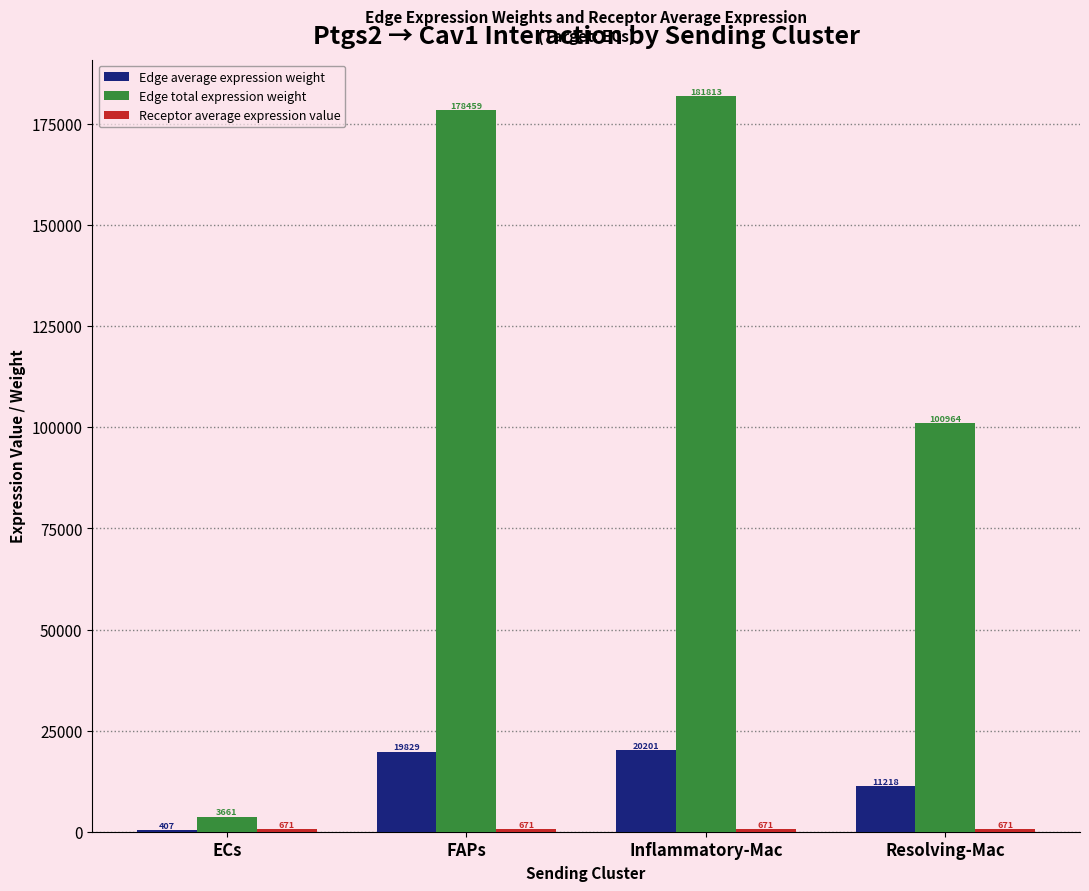

Does the chart contain stacked bars?

No